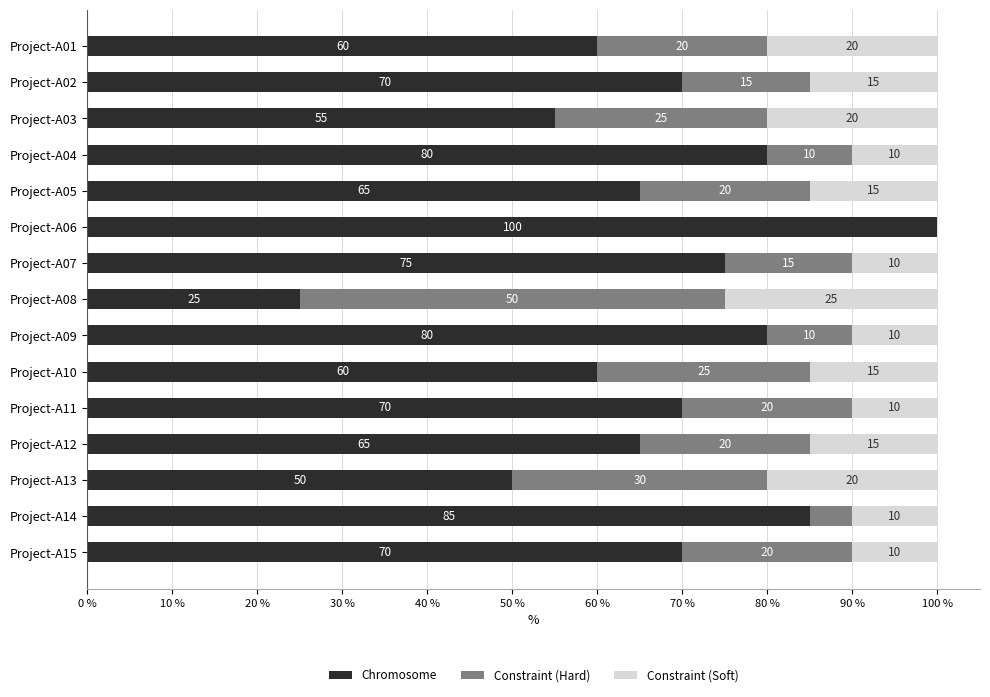

What is the highest value of the Chromosome series?

100